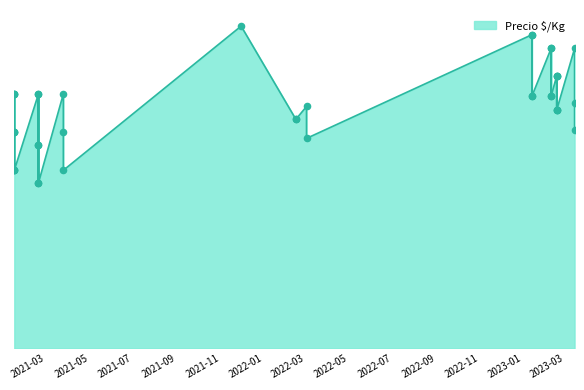

What is the change in value from 2021-02-18 to 2023-02-17?

+383